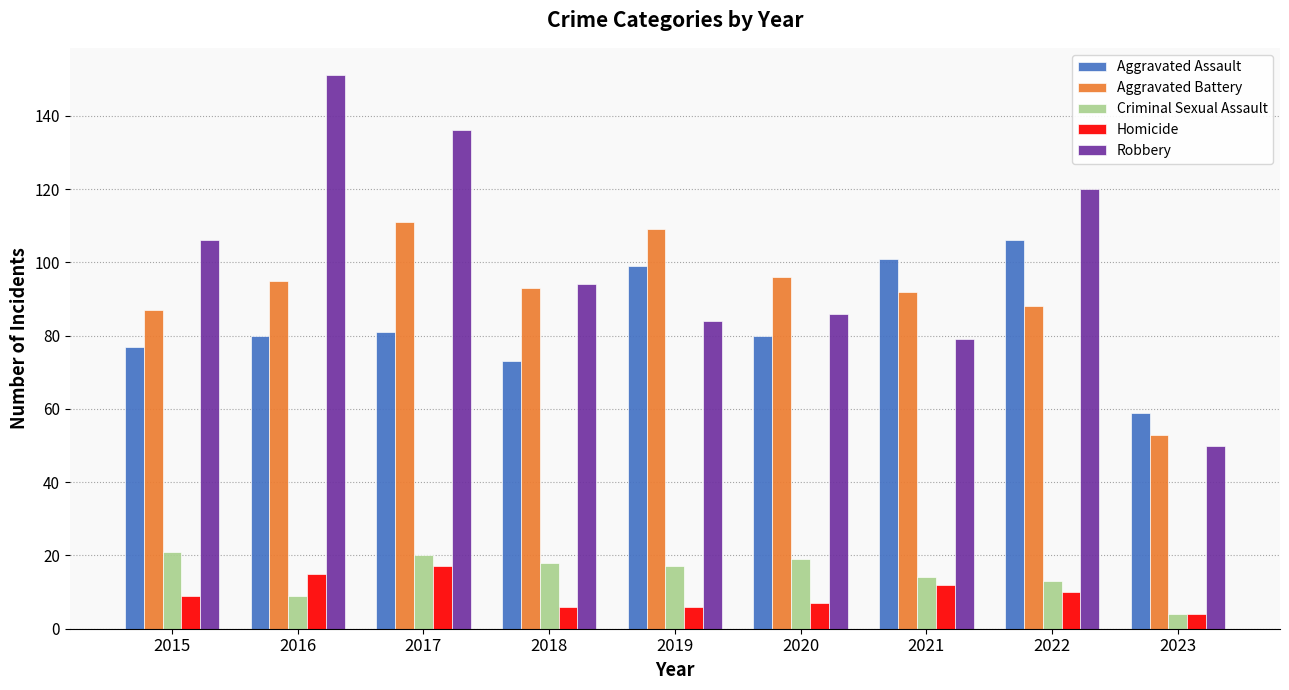

Which series has the largest range (max minus min)?

Robbery